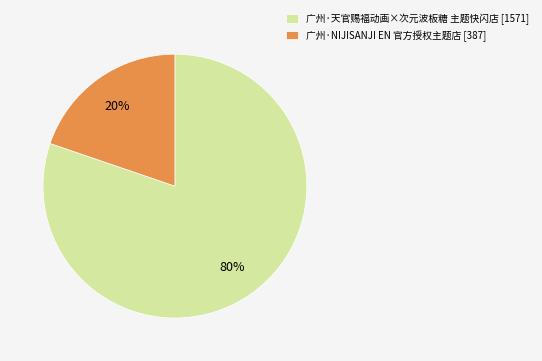

Does 广州·NIJISANJI EN 官方授权主题店 represent more than half of the total?

No